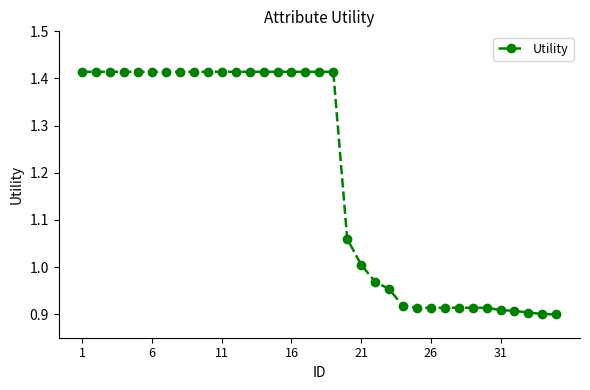

What is the difference between the maximum and minimum values?

0.5